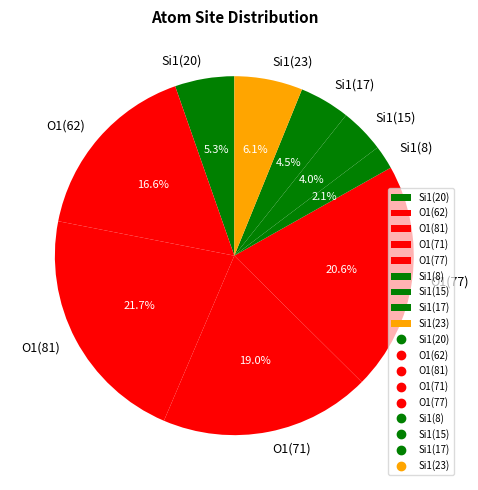

How much of the chart is everything except Si1(8)?

97.9%